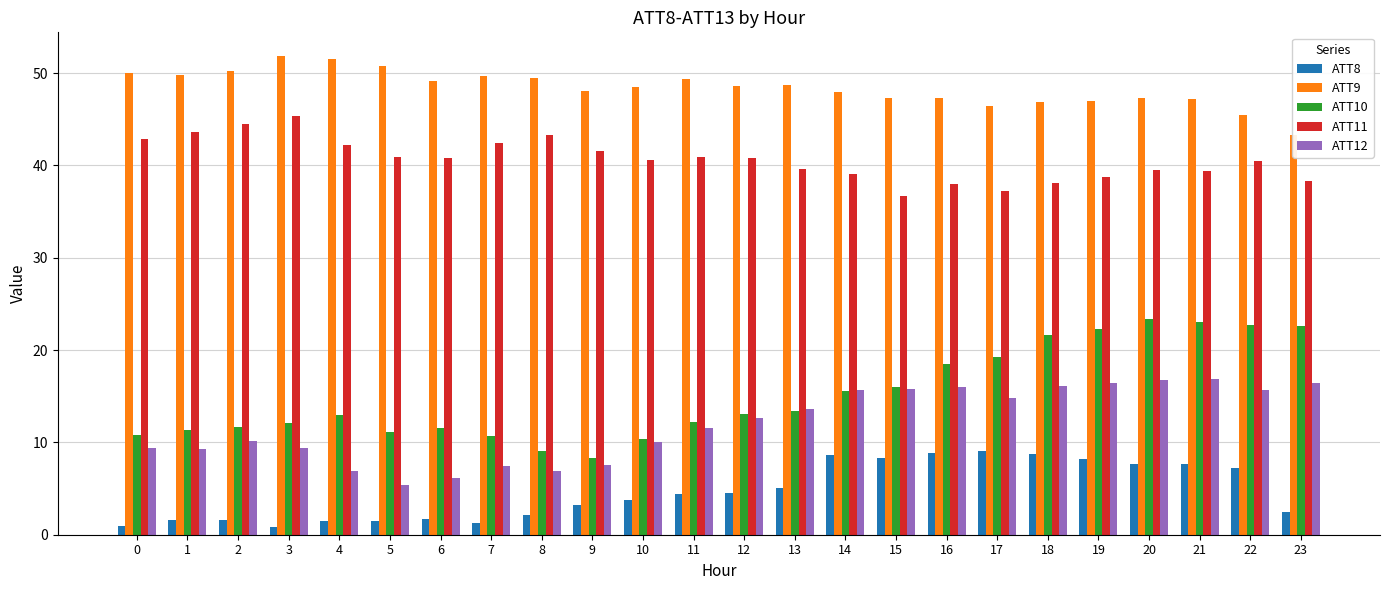

Is the value of ATT9 at 2 greater than the value of ATT8 at 23?

Yes